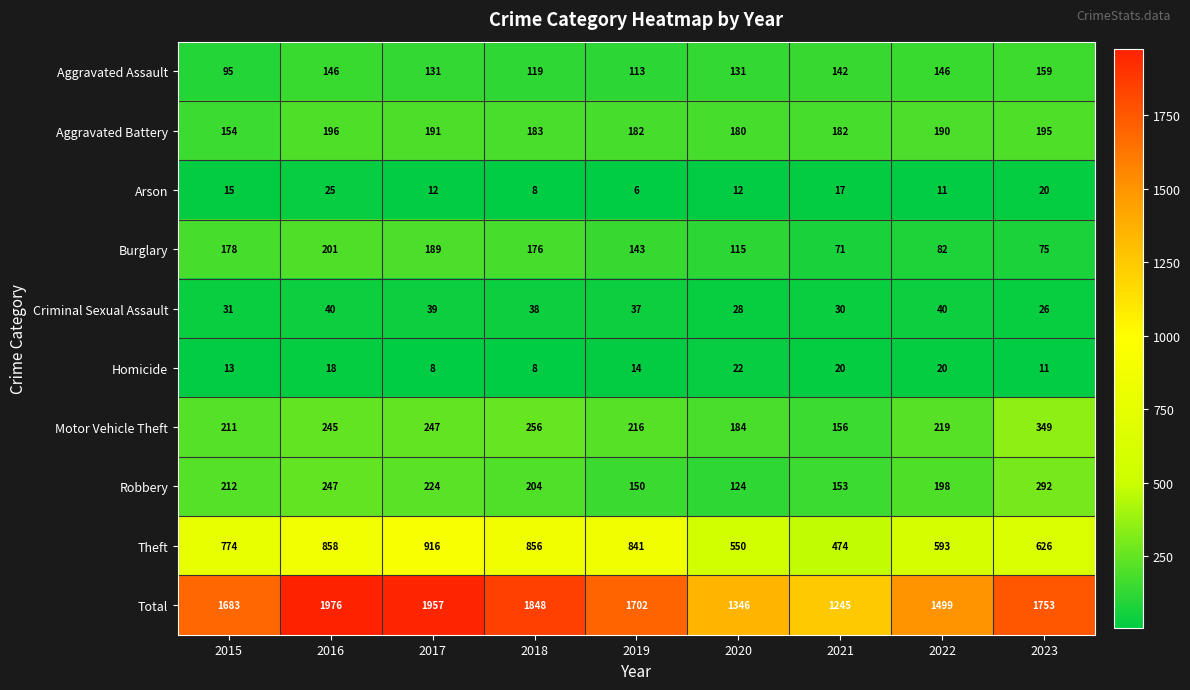

Which series changed the most between 2018 and 2019?

Total